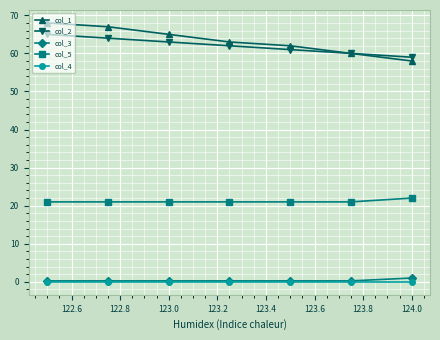

Which series has the widest spread of values?

col_1